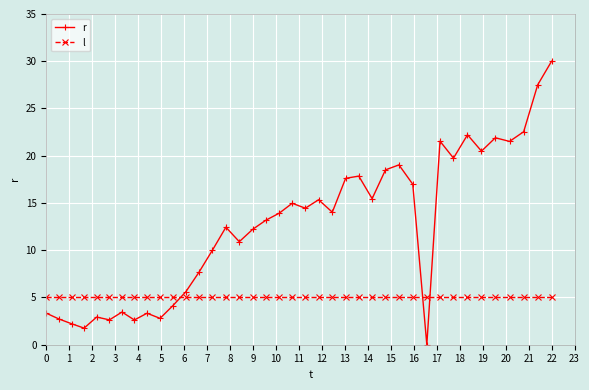

Which series has the largest total across all categories?

r